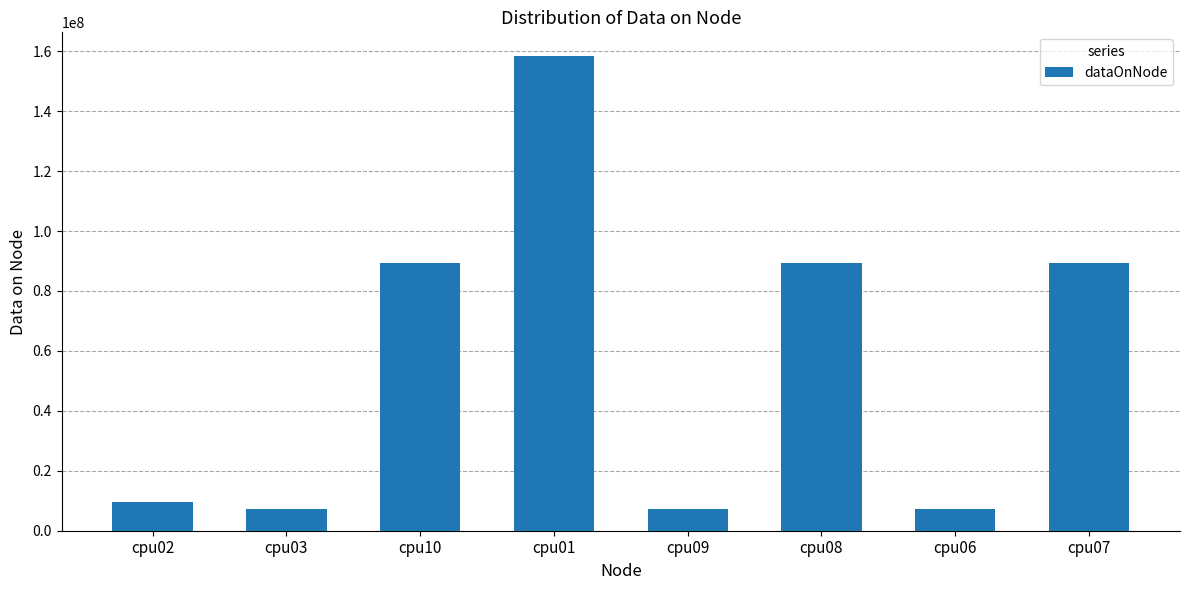

What is the label of the 8th bar from the right?

cpu02